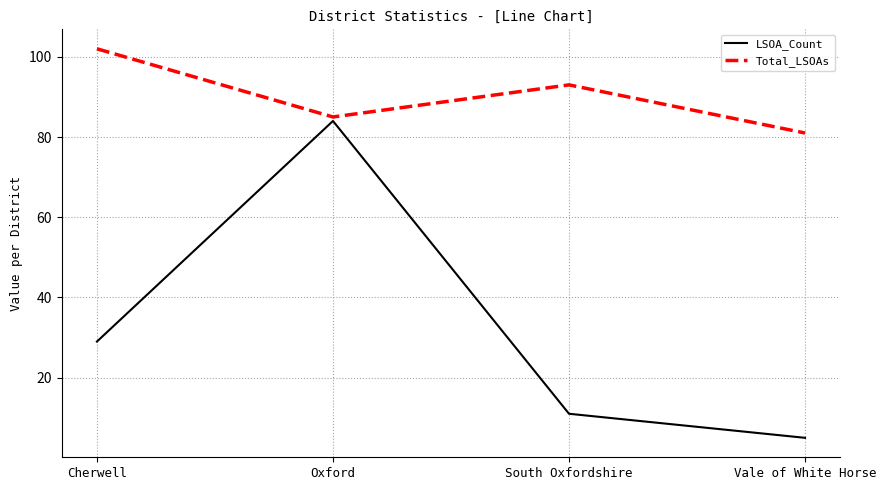

What is the maximum value for LSOA_Count?

84